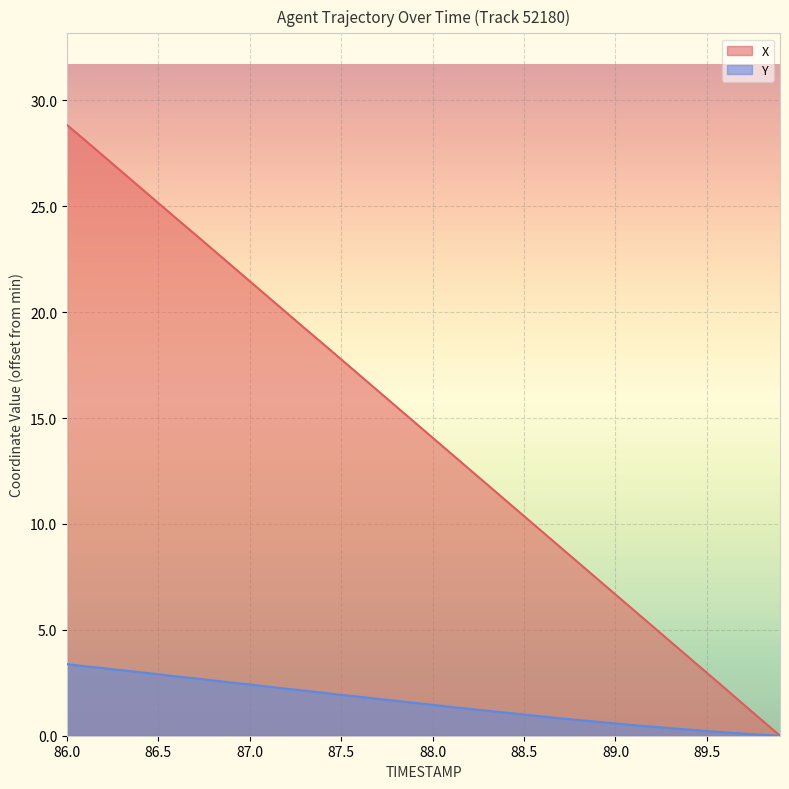

Where is X nearest to the value 14?

88.0